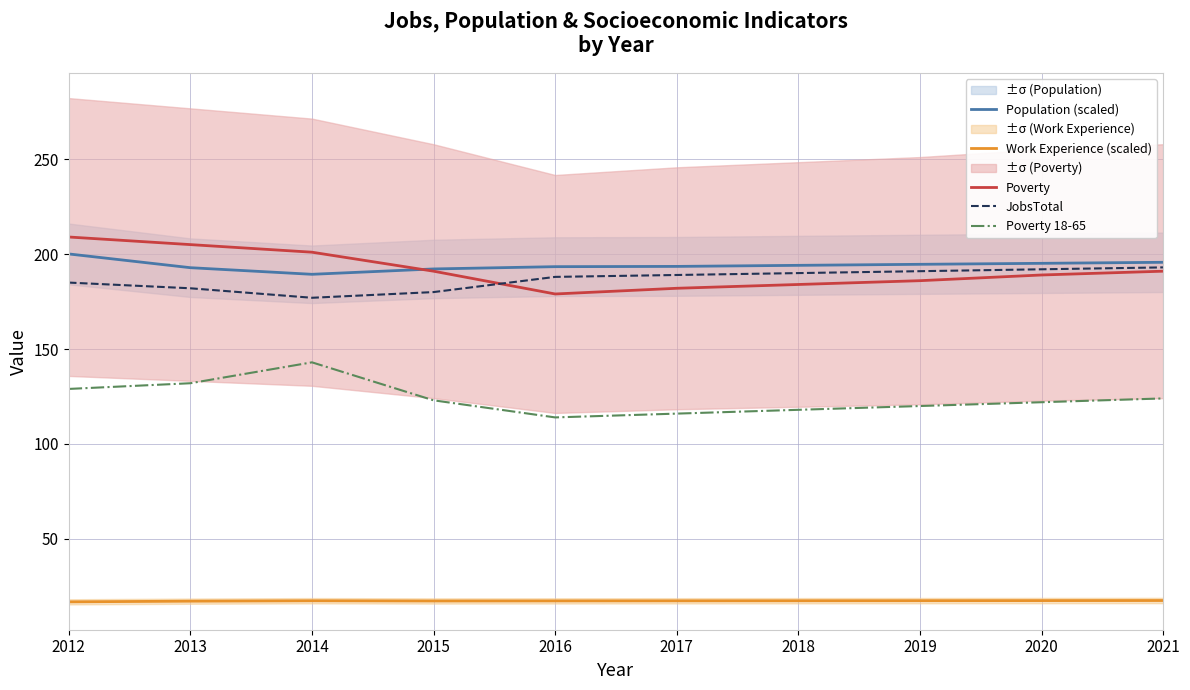

What is the average value of the Poverty series?

191.7